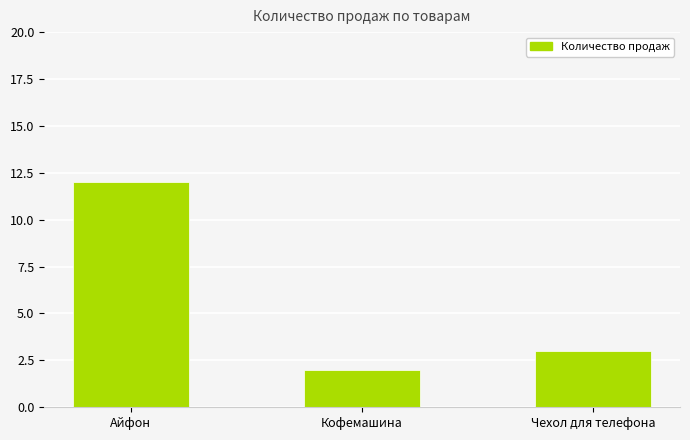

What is the change in value from Айфон to Кофемашина?

-10